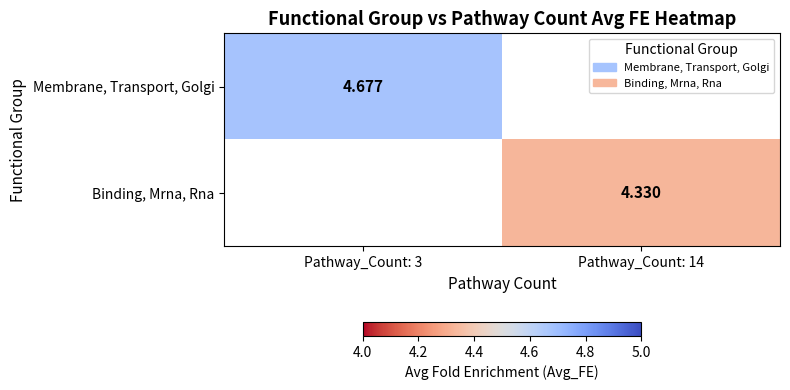

The Binding, Mrna, Rna series shows 7.0 at Pathway_Count: 14. True or false?

False